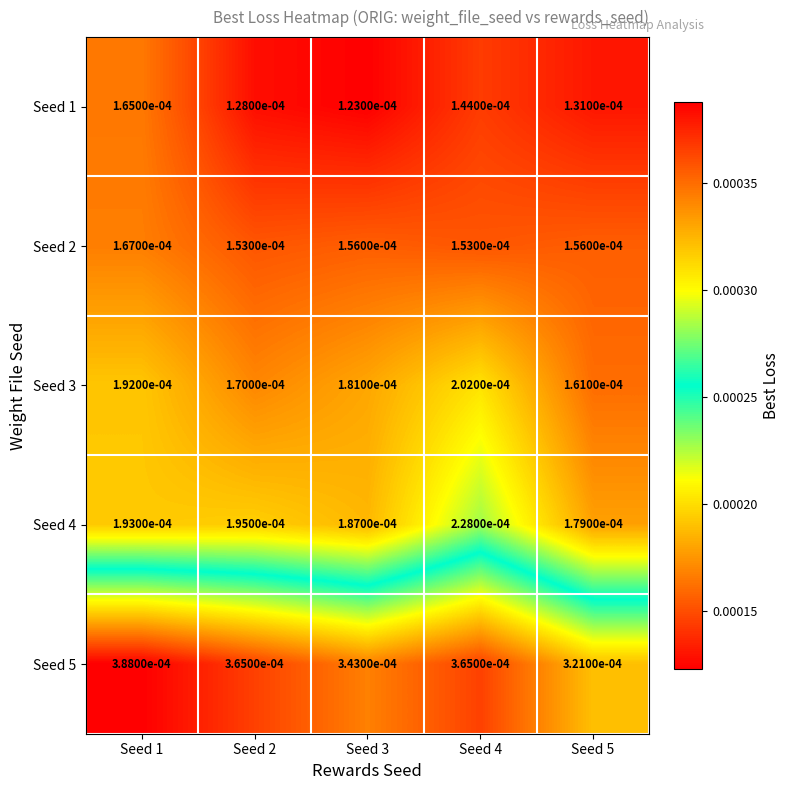

Is the value of Seed 3 at Seed 5 greater than the value of Seed 2 at Seed 2?

Yes